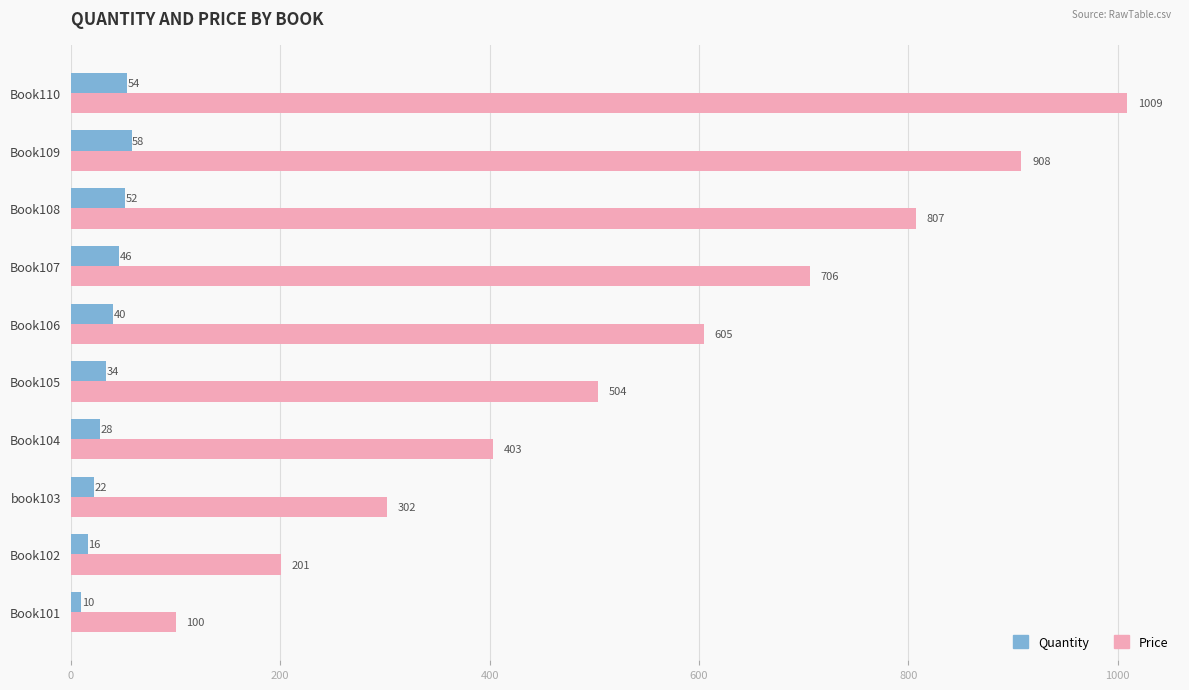

At which label is Price closest to 554?

Book105